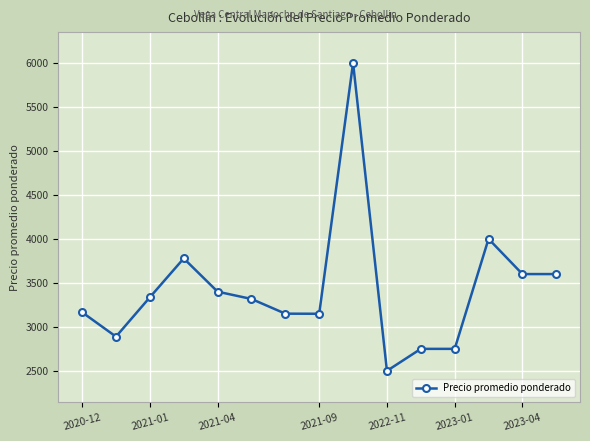

What is the difference between the maximum and minimum values?

3500